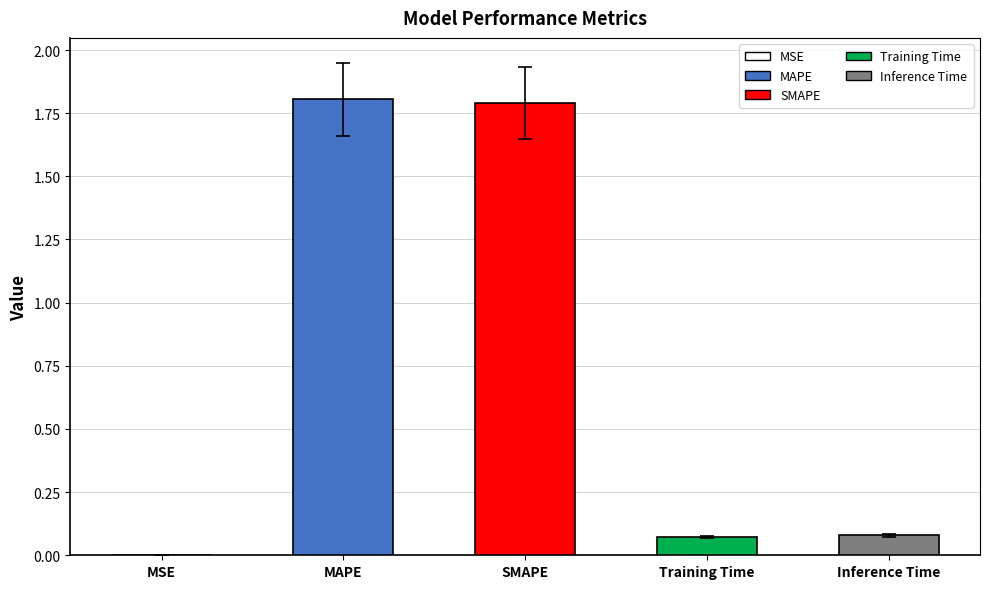

Are the bars grouped side by side (vs. stacked)?

No